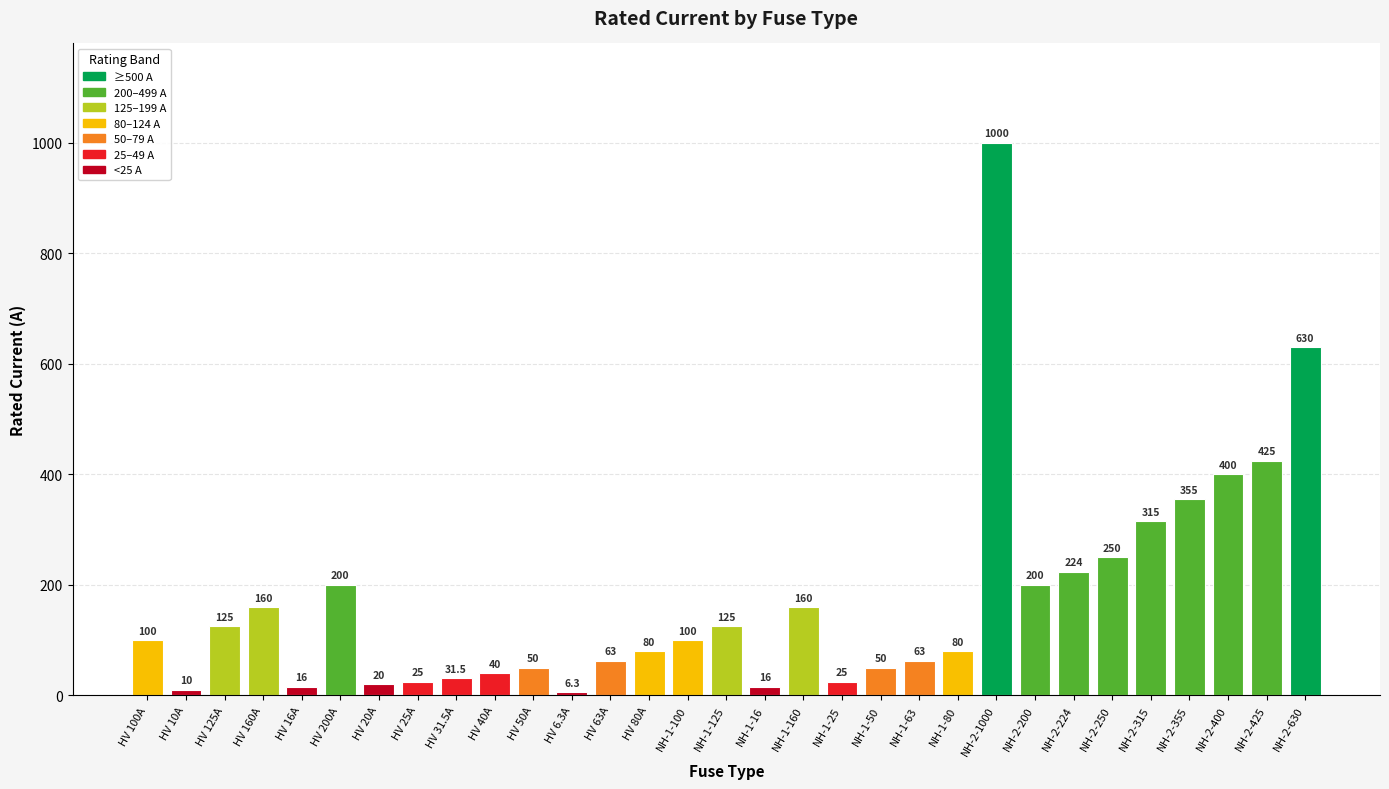

At which category does the chart reach its peak across all series?

NH-2-1000